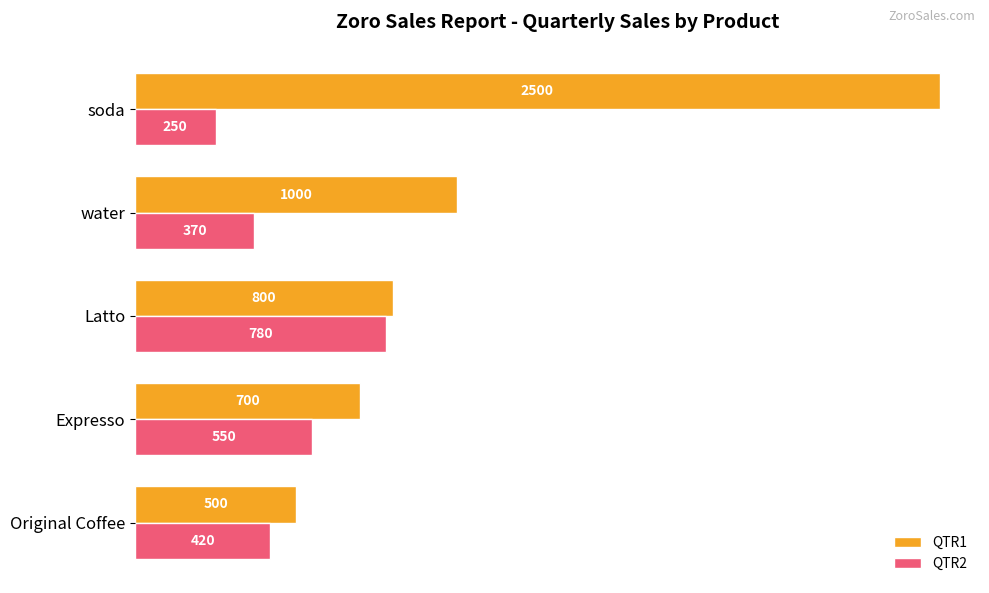

The value of QTR2 at water is 602. True or false?

False